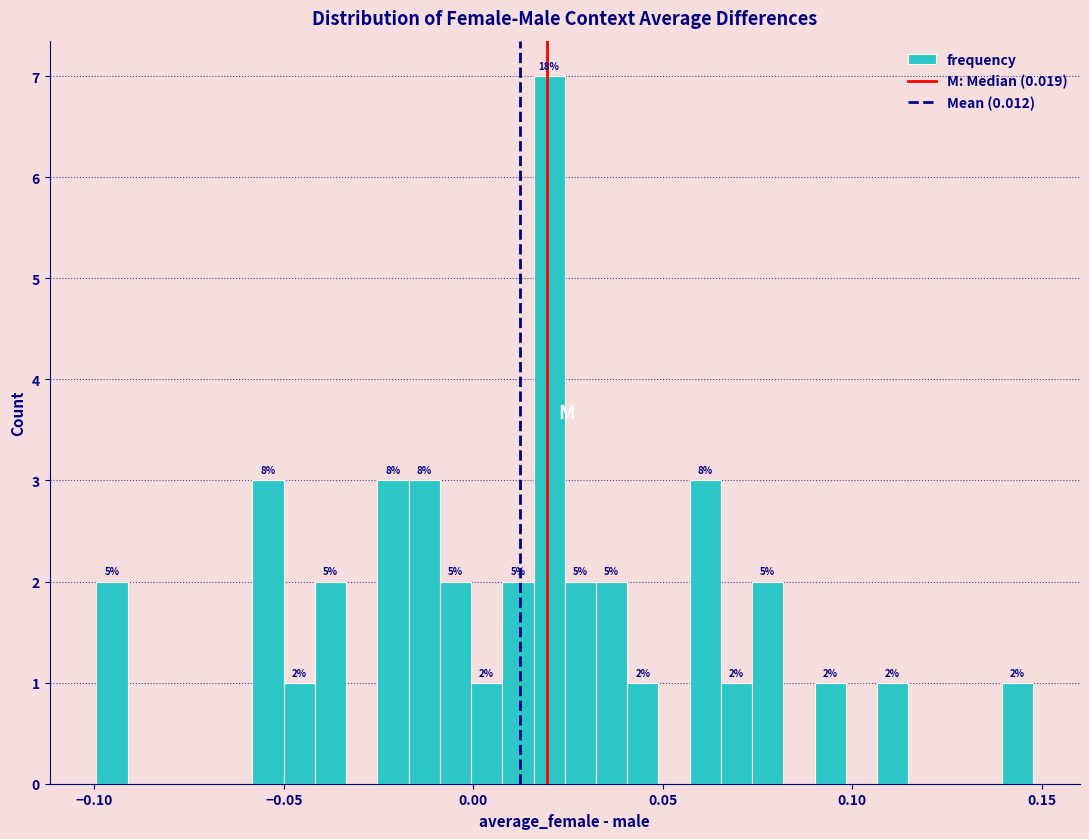

Read against the x-axis, roughly where is the centre of the tallest bar?

0.020